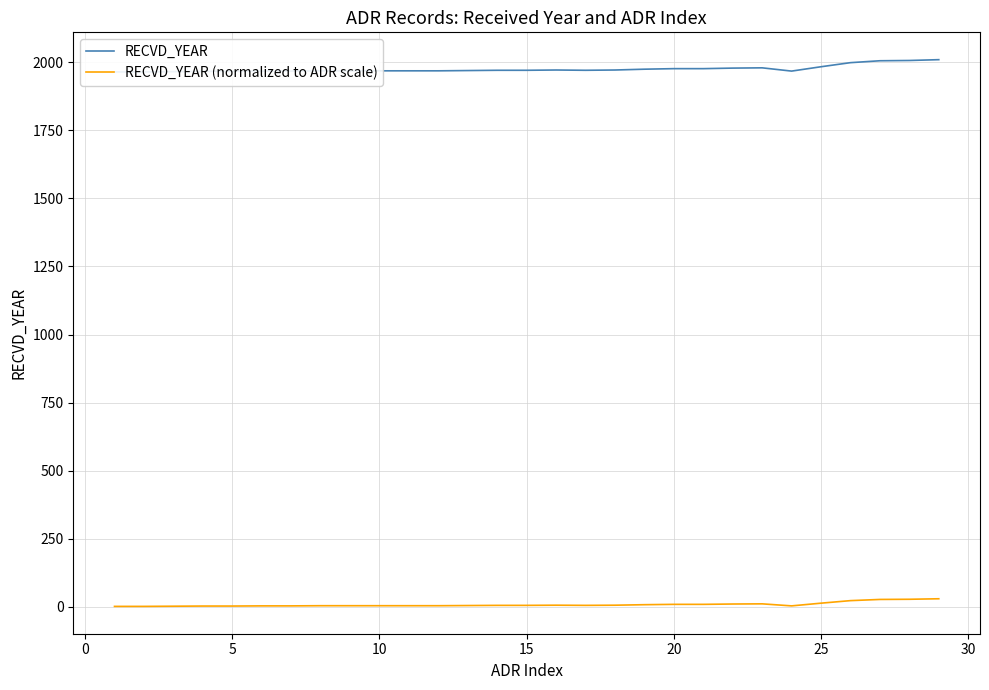

At which label does RECVD_YEAR first exceed 1971?

15